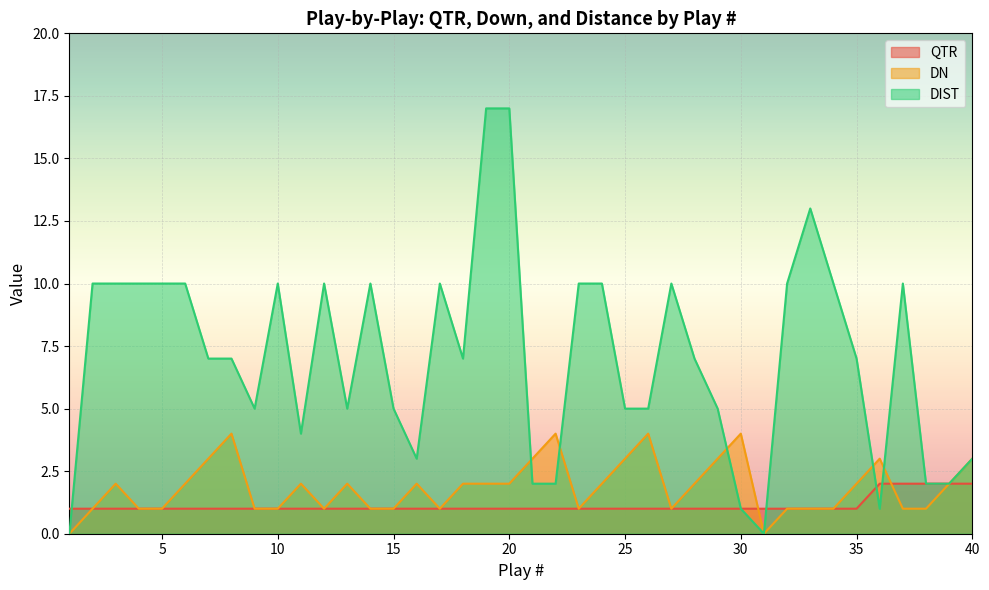

Reading left to right, extract all data points from this chart.

QTR: 1	1	1	1	1	1	1	1	1	1	1	1	1	1	1	1	1	1	1	1	1	1	1	1	1	1	1	1	1	1	1	1	1	1	1	2	2	2	2	2
DN: 0	1	2	1	1	2	3	4	1	1	2	1	2	1	1	2	1	2	2	2	3	4	1	2	3	4	1	2	3	4	0	1	1	1	2	3	1	1	2	3
DIST: 0	10	10	10	10	10	7	7	5	10	4	10	5	10	5	3	10	7	17	17	2	2	10	10	5	5	10	7	5	1	0	10	13	10	7	1	10	2	2	3